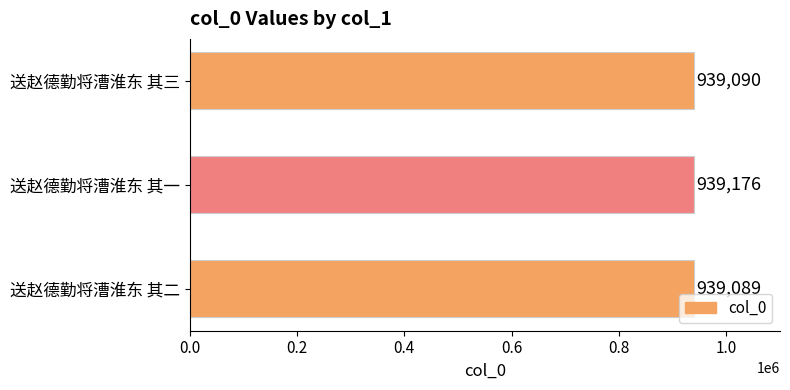

How many bars are there in total?

3